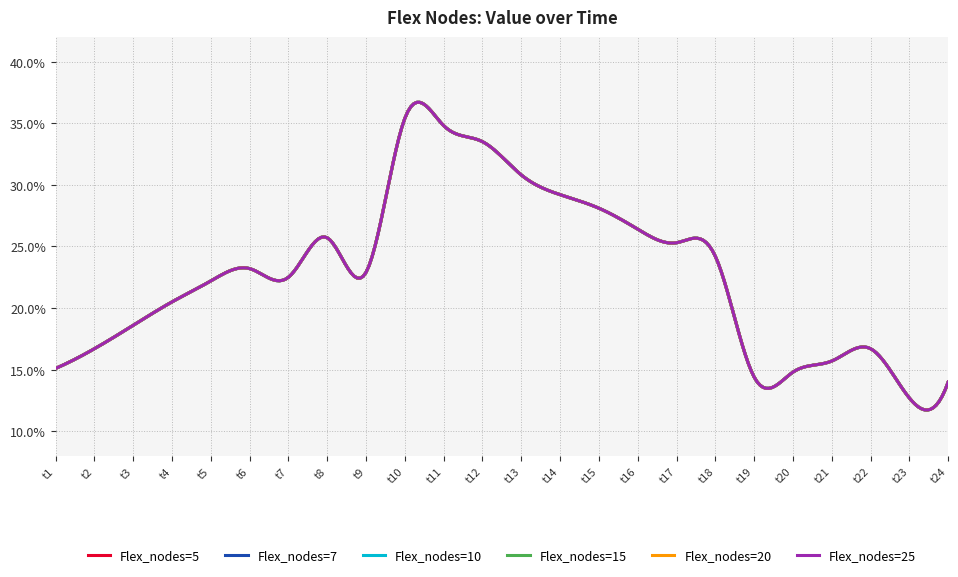

Is this an area chart (filled region under the line)?

No